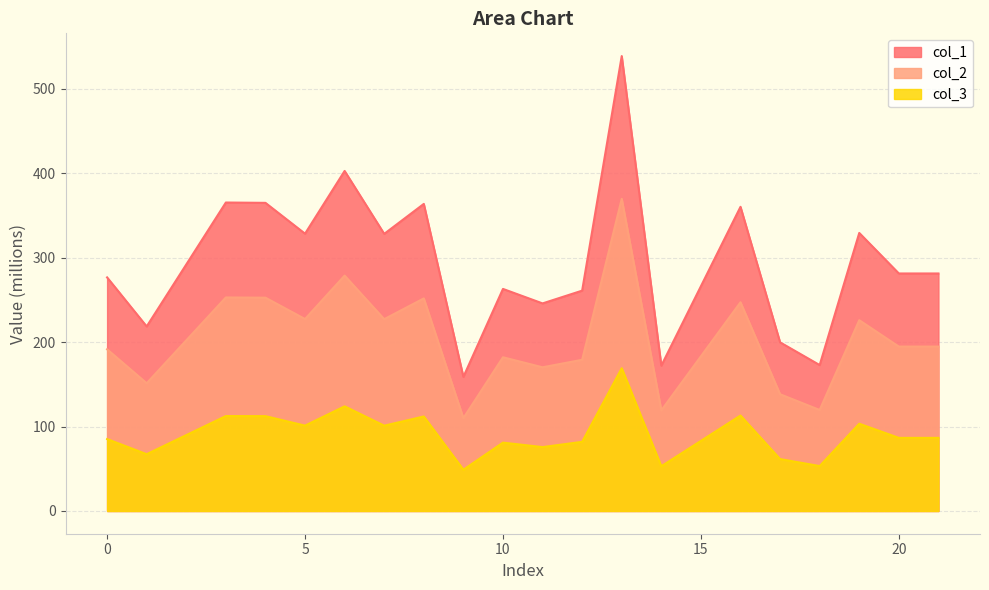

Reading left to right, what are all the values shown in this chart?

col_1: 276.6	218.5	365.3	364.9	328.4	402.7	328.1	363.6	158.8	263.0	245.8	260.9	538.7	172.1	360.2	199.7	172.8	329.2	281.2	281.2
col_2: 191.5	151.3	252.8	252.6	227.3	278.7	227.1	251.7	109.9	182.0	170.1	179.0	369.6	119.1	247.2	138.2	119.6	225.9	194.7	194.7
col_3: 85.1	67.3	112.4	112.3	101.1	123.9	101.0	111.9	48.9	80.9	75.7	81.9	169.0	53.0	113.0	61.5	53.2	103.3	86.6	86.6